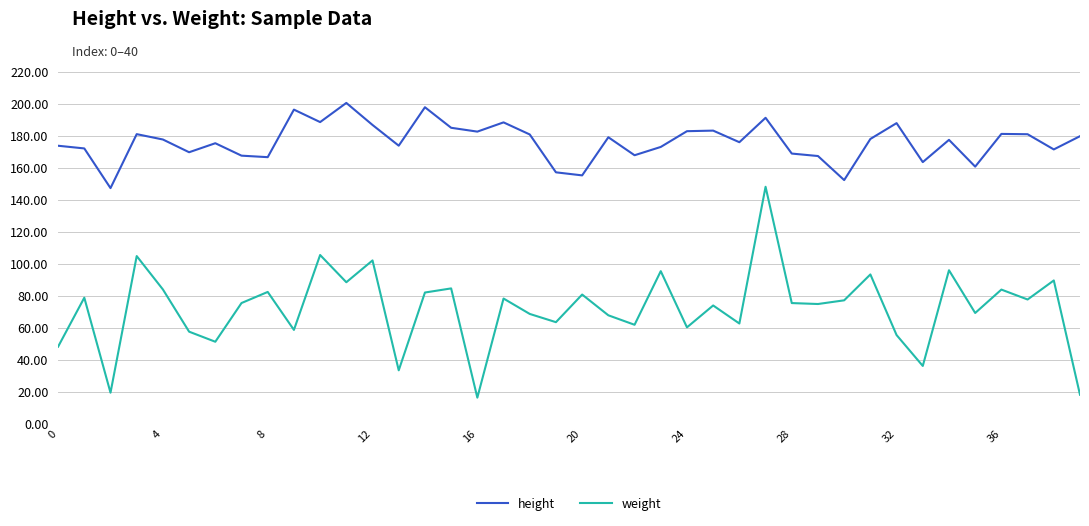

What is the difference between the maximum and second lowest values in the height series?

48.2